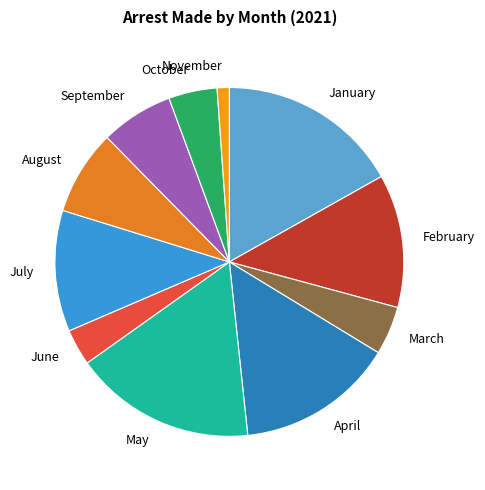

Does any single category account for the majority?

No